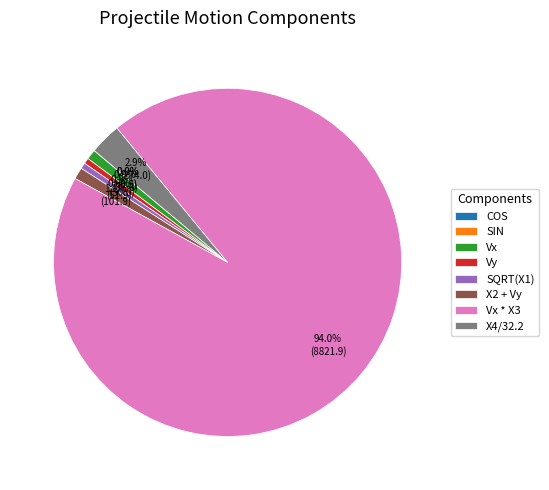

Between X4/32.2 and Vx, which is larger?

X4/32.2